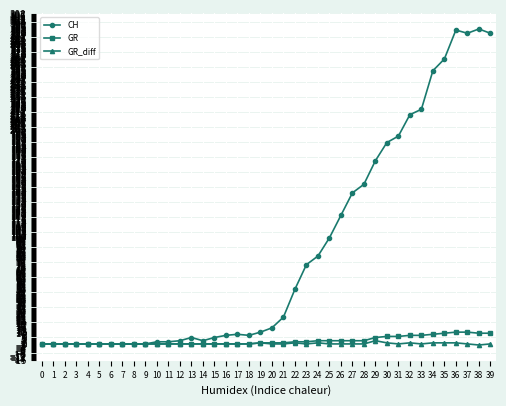

Is the value of CH at 4 greater than the value of GR at 31?

No